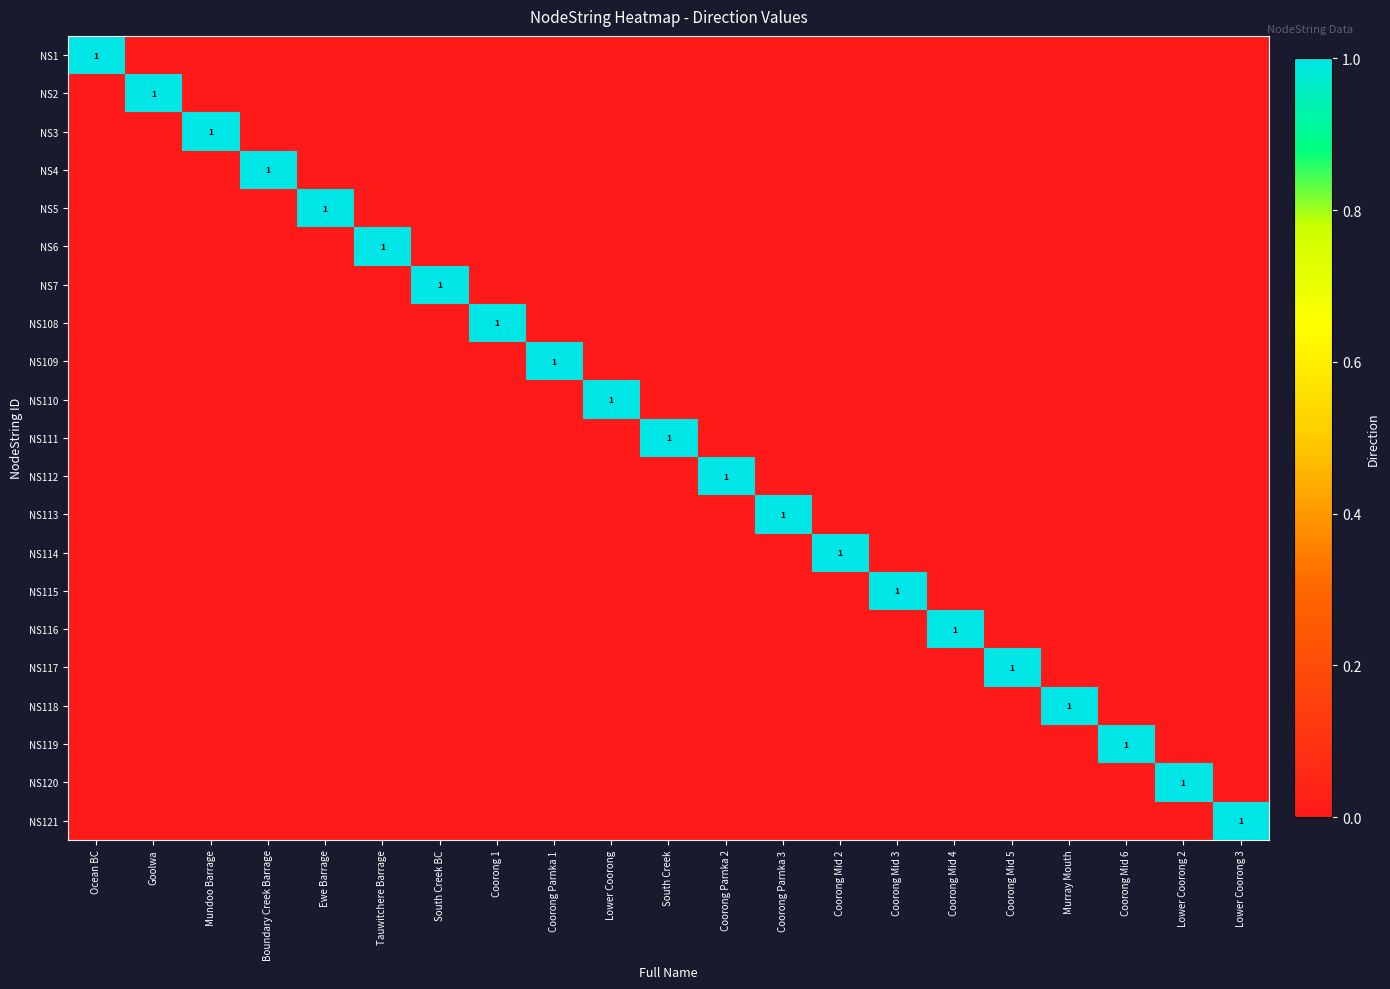

True or false: NS5 has a value of 1 at Ewe Barrage.

True